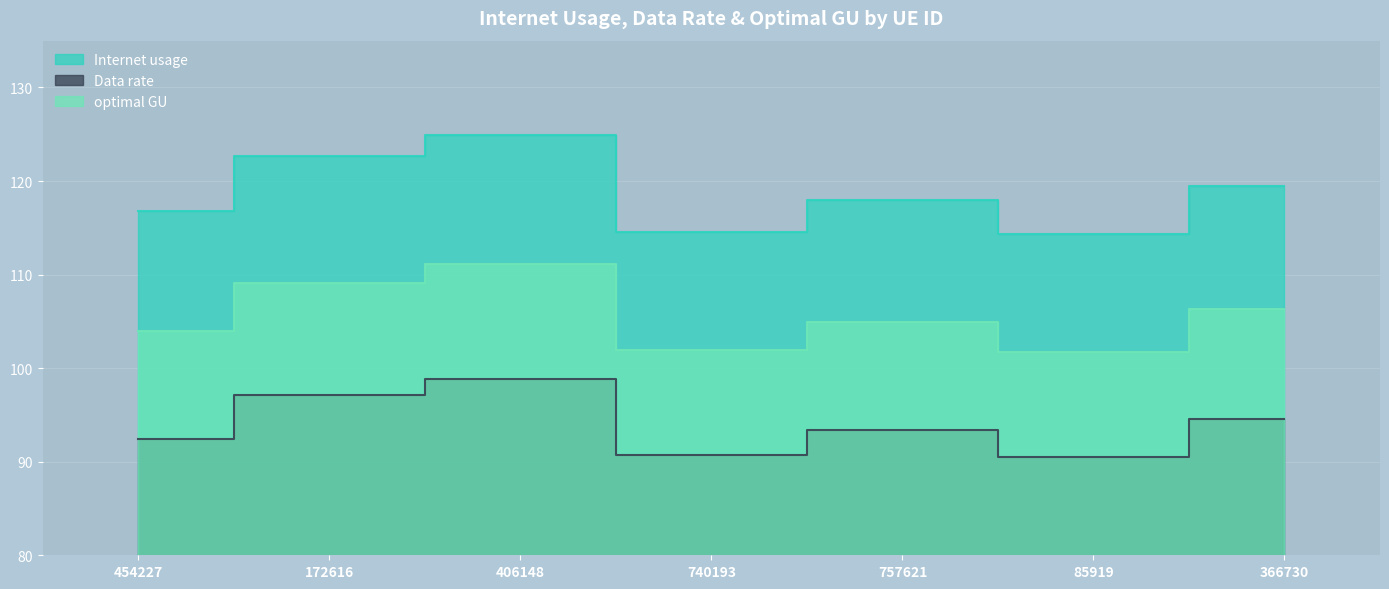

Where is the first local maximum for optimal GU?

406148